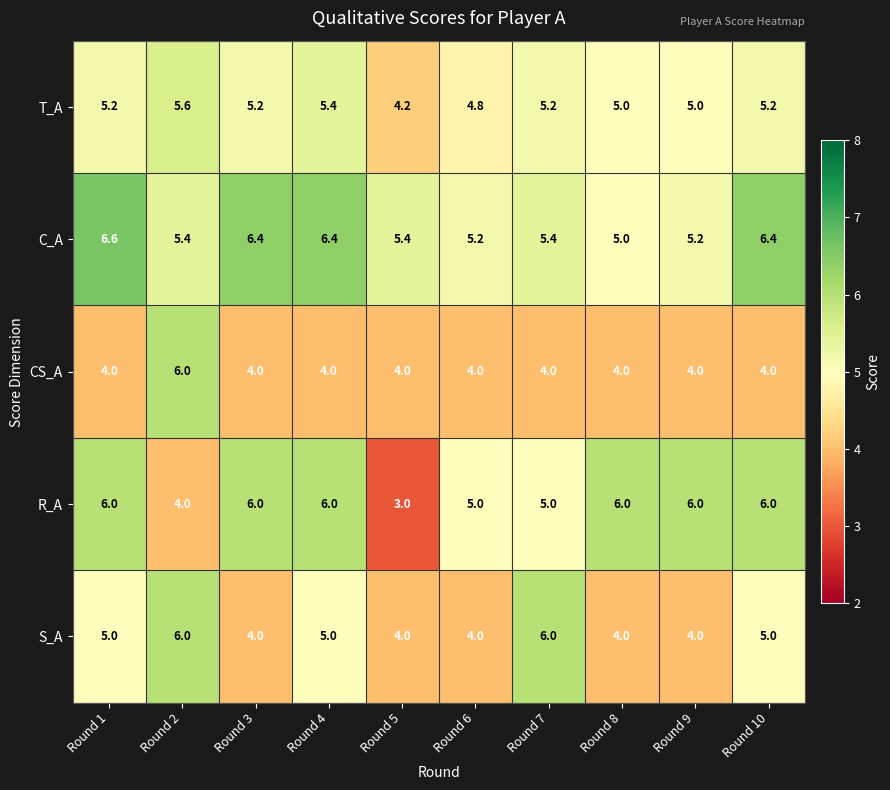

At which category does the chart reach its minimum across all series?

Round 5